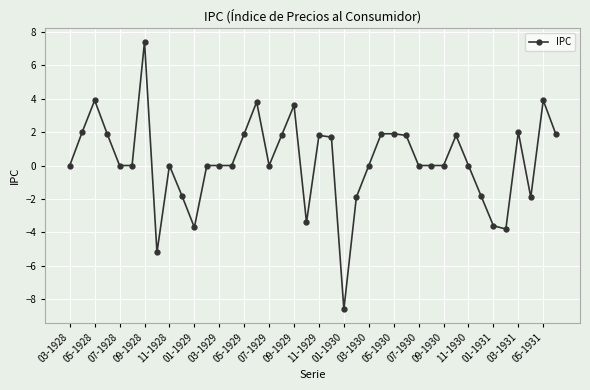

Does the chart have visible grid lines?

Yes